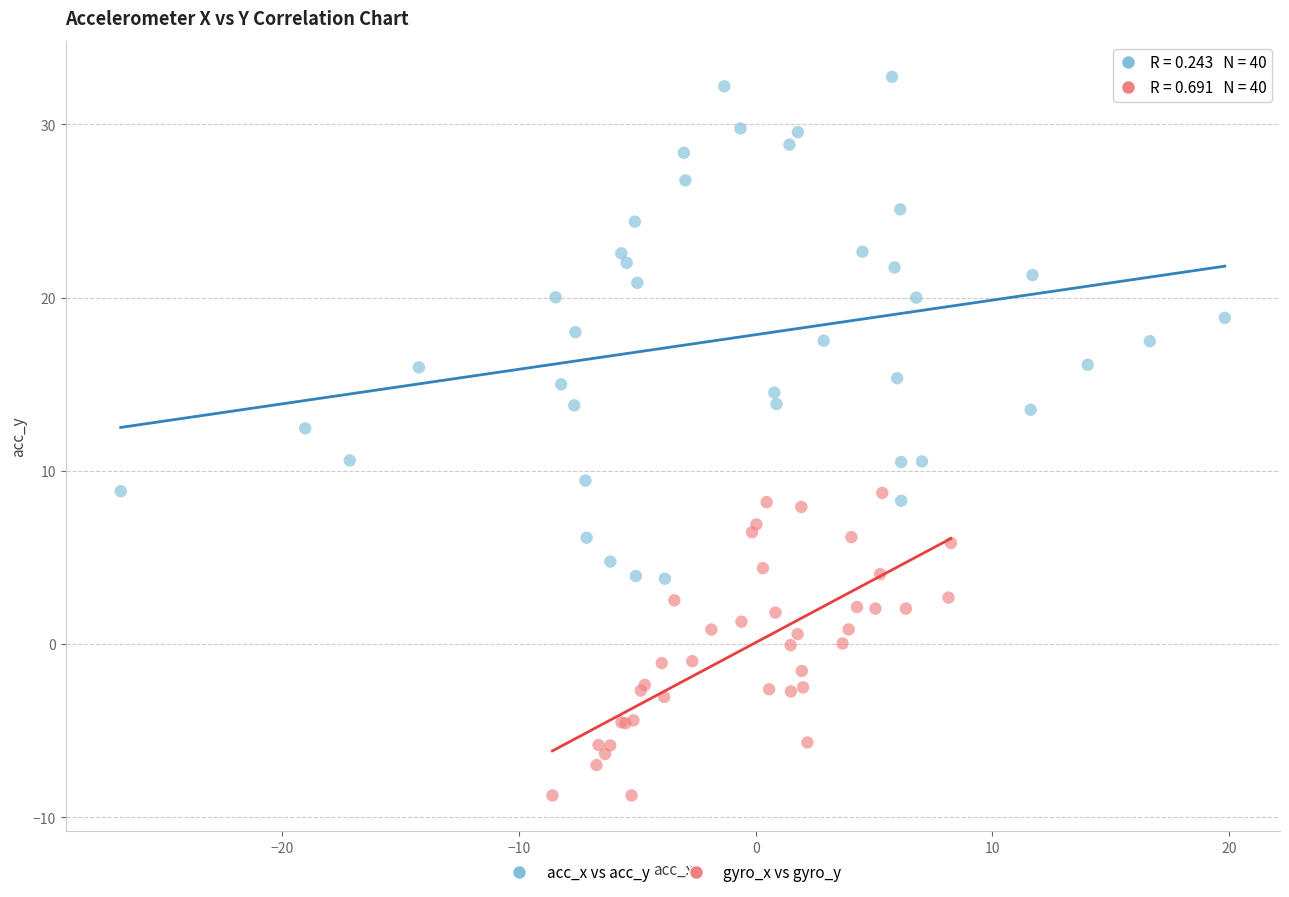

Which series reaches the minimum Y coordinate?

gyro_x vs gyro_y